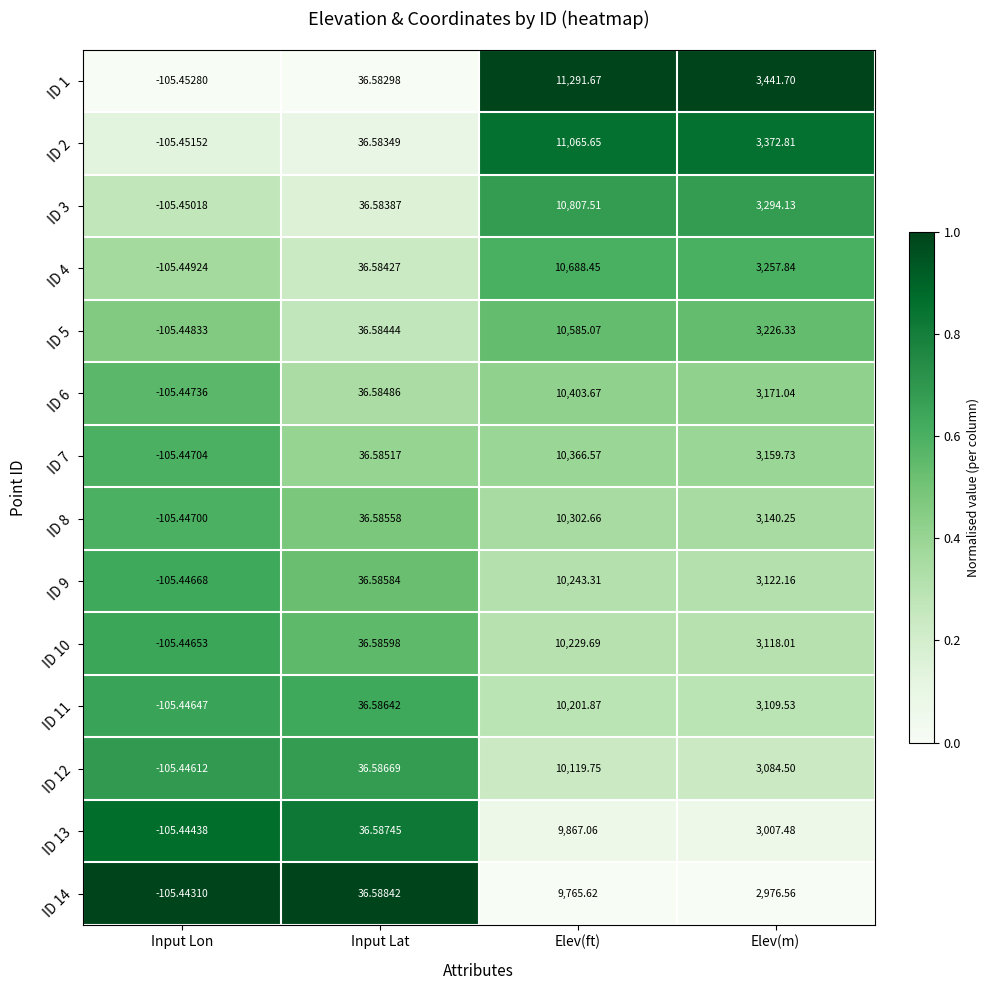

Which series has the widest spread of values?

ID 1